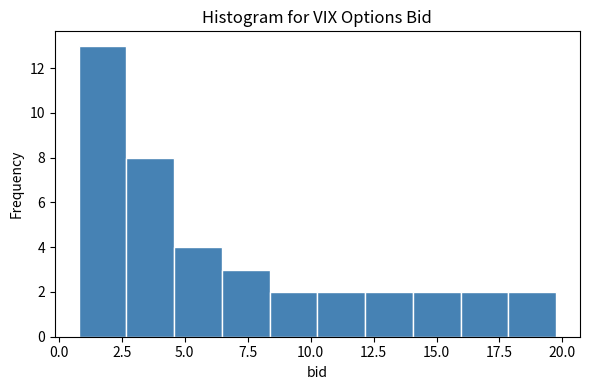

Read against the x-axis, roughly where is the centre of the tallest bar?

1.5